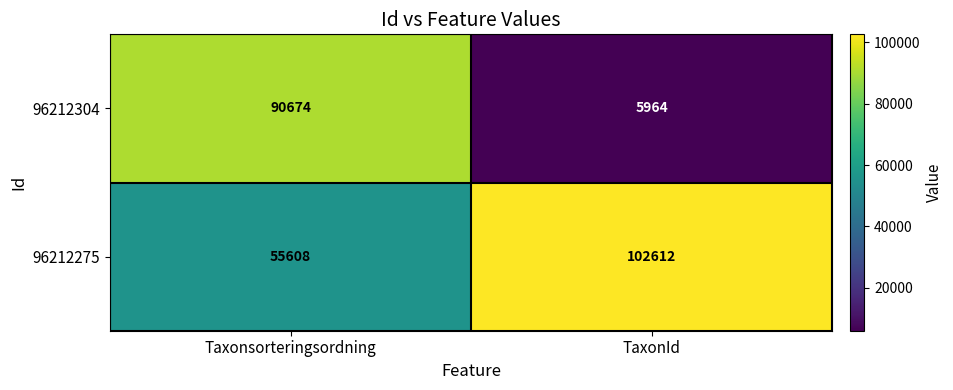

What is the lowest value of the 96212304 series?

5964